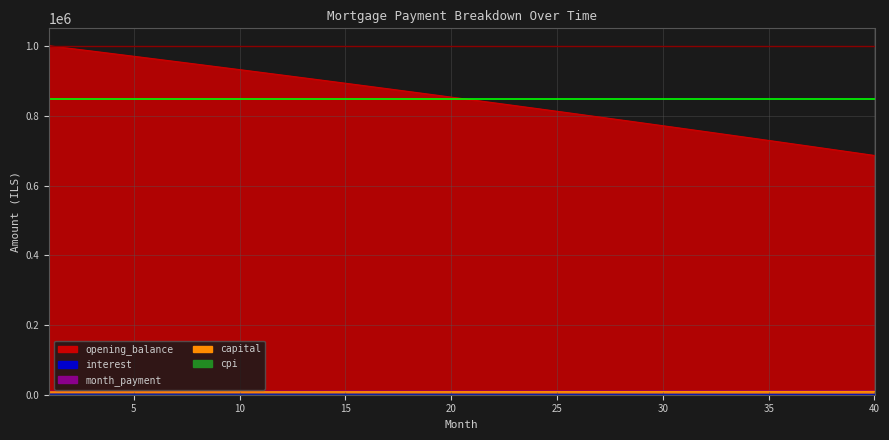

True or false: max_opening has a value of 520555.7 at 5.

False